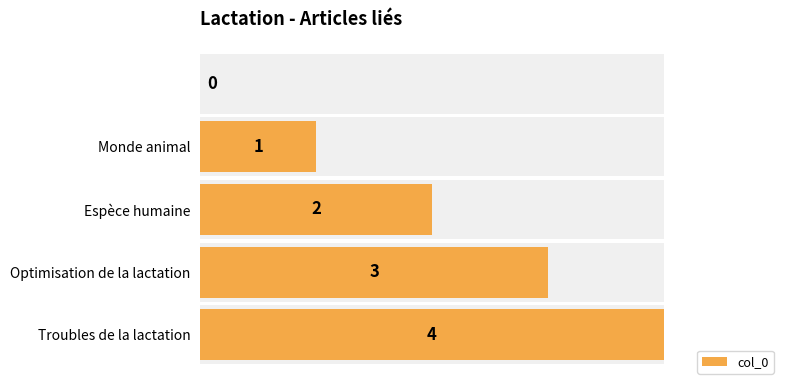

How many values are below 2?

2